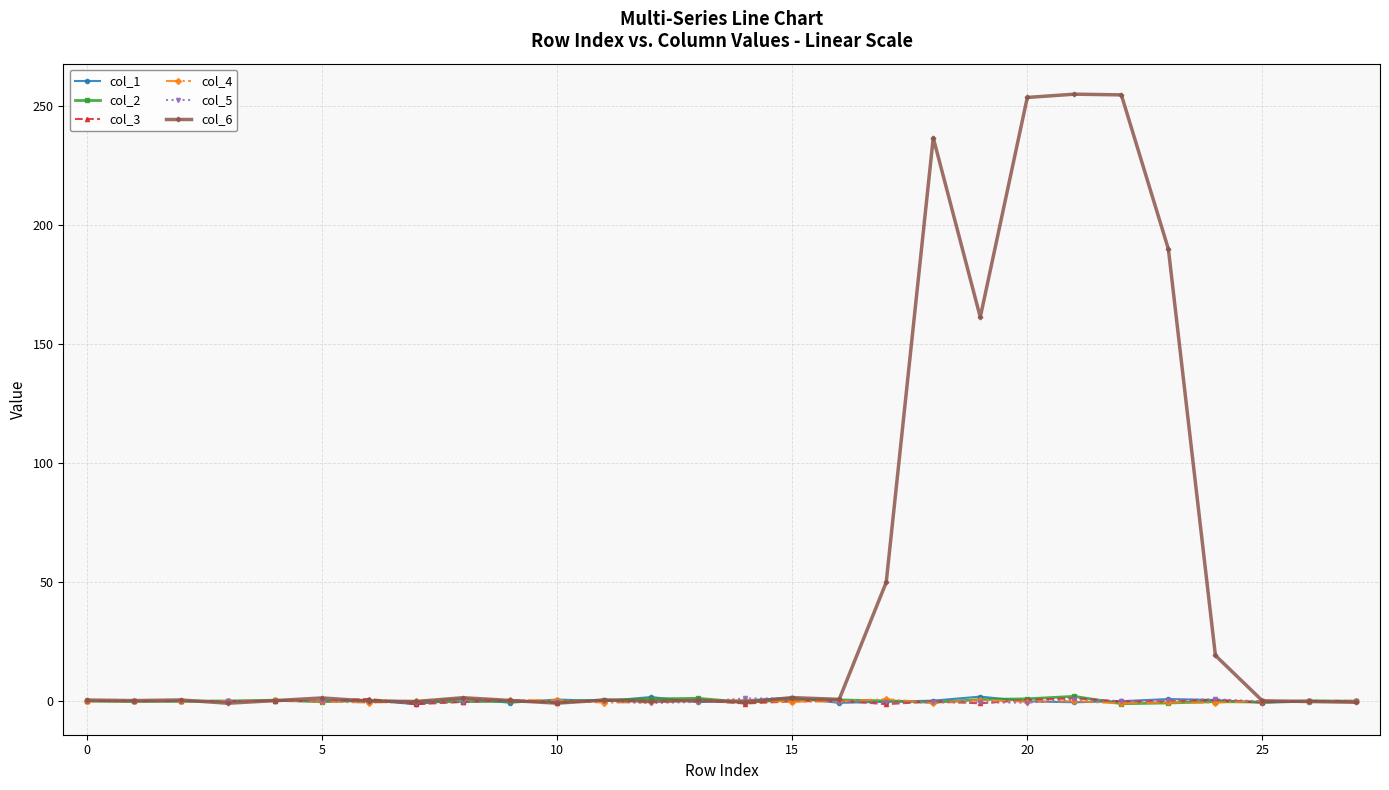

At how many categories does at least one series exceed 180?

5